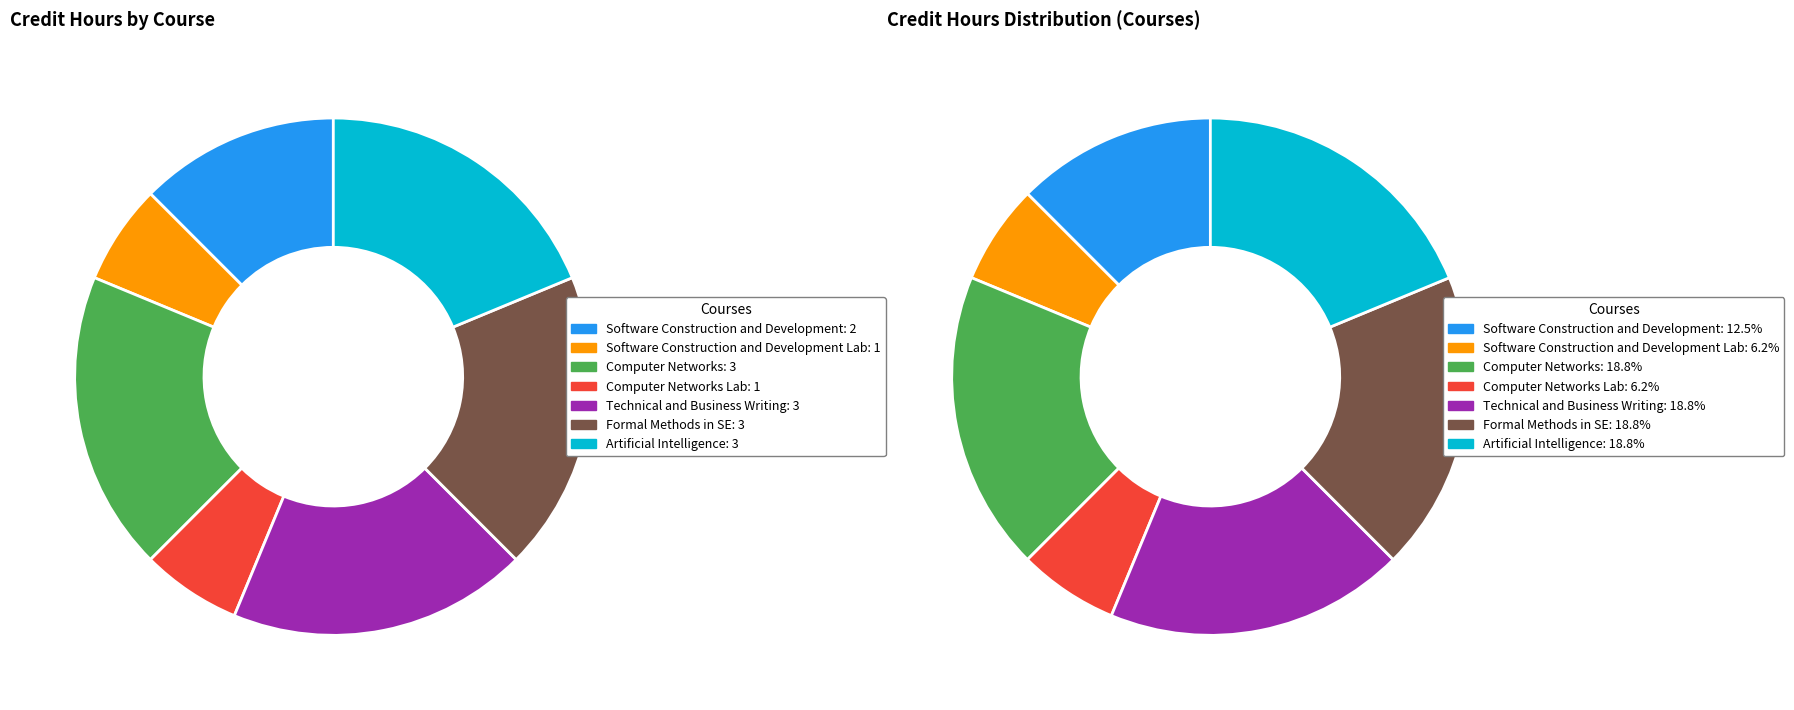

Combined, what portion of the pie is Formal Methods in SE and Software Construction and Development Lab?

25.0%